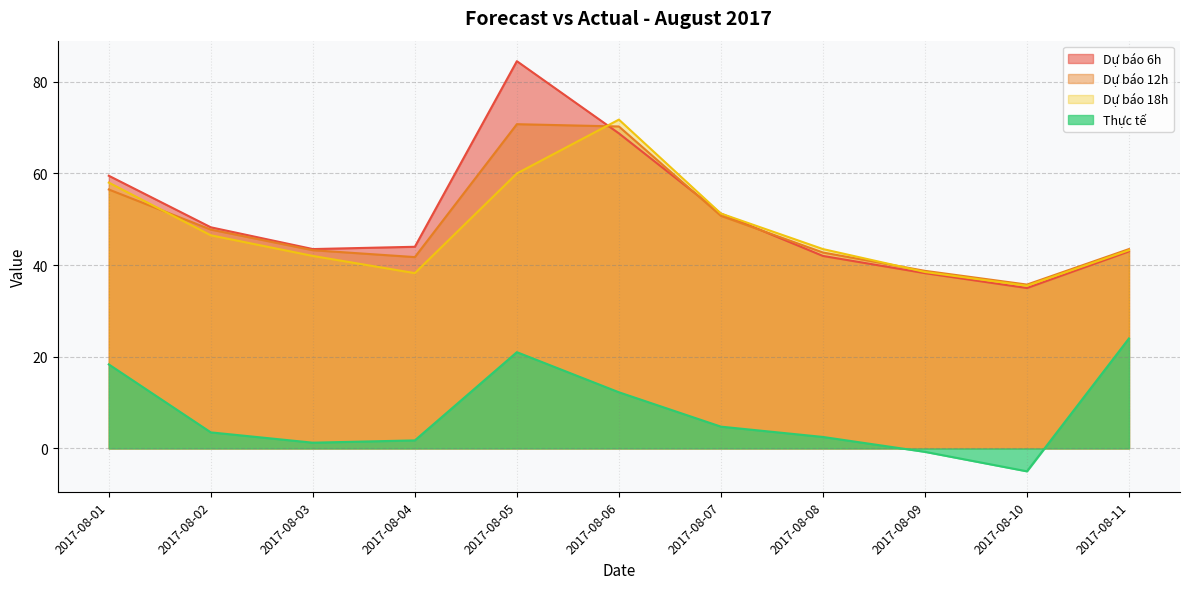

What is the lowest value of the Dự báo 6h series?

35.0